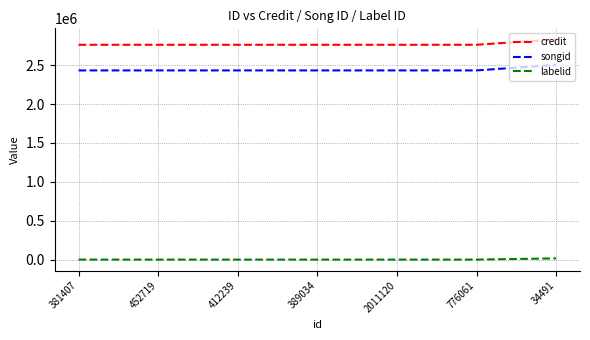

Is it true that songid equals 2432106 at 776061?

True